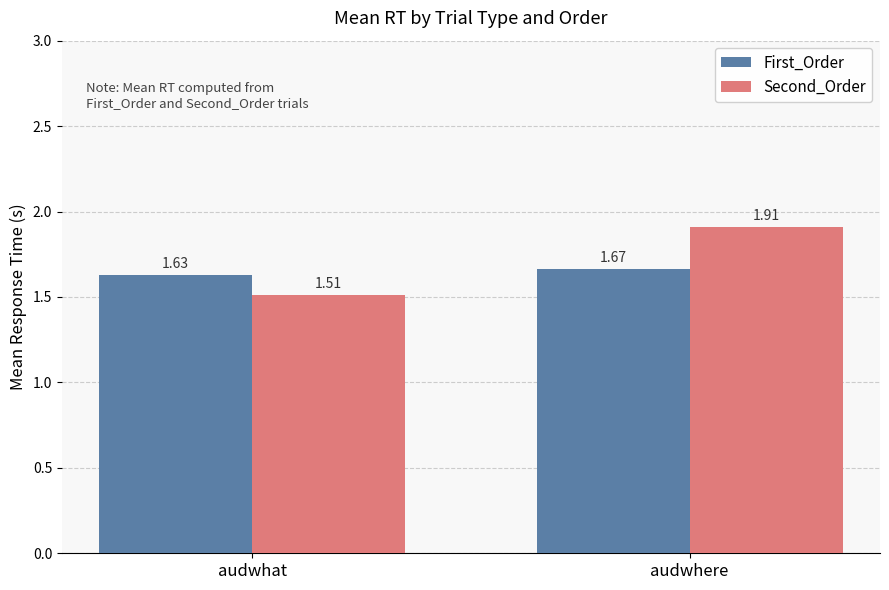

How many groups of bars are there?

2